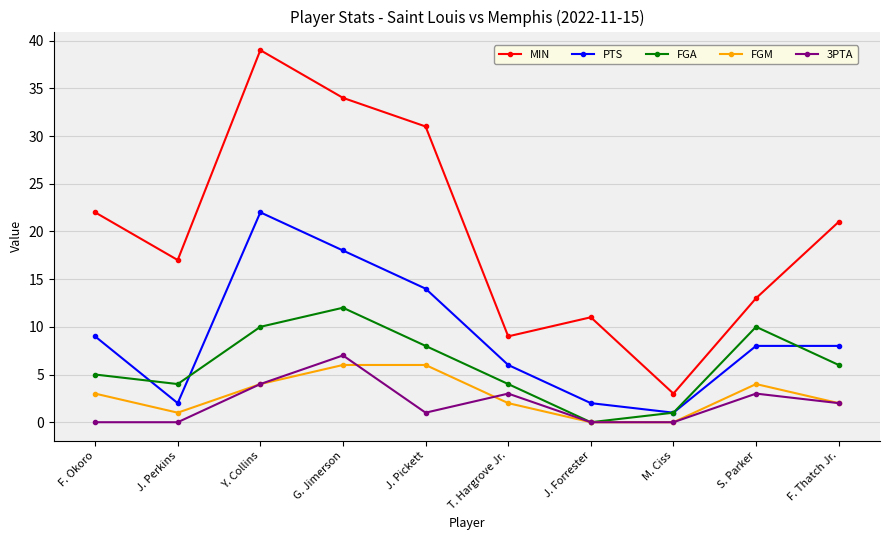

Does the chart have visible grid lines?

Yes